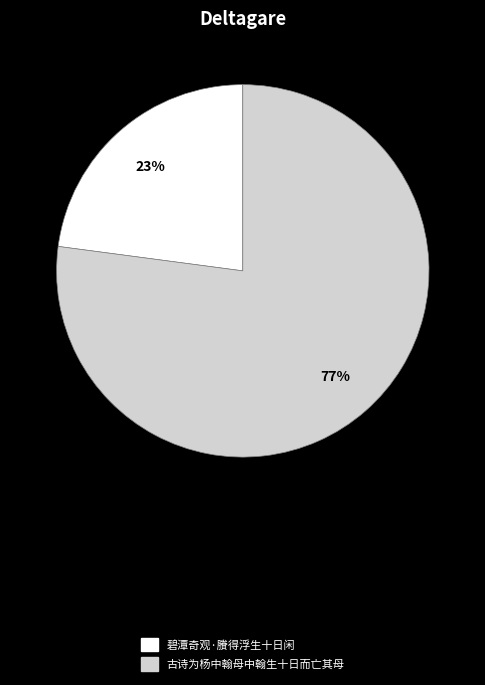

Combined, do 碧潭奇观·賸得浮生十日闲 and 古诗为杨中翰母中翰生十日而亡其母 account for over 50%?

Yes